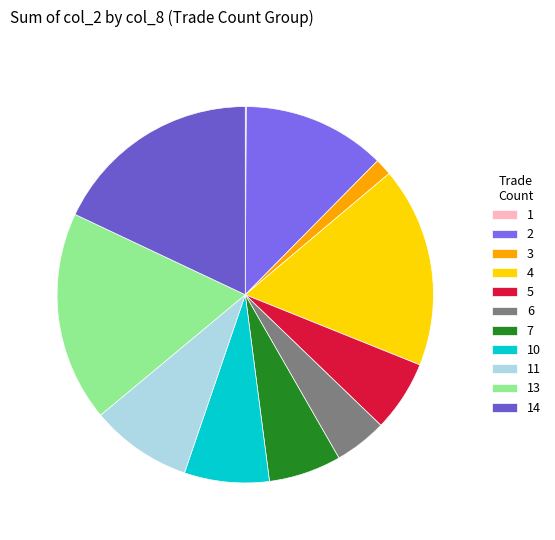

Which category has the biggest portion of the pie?

13